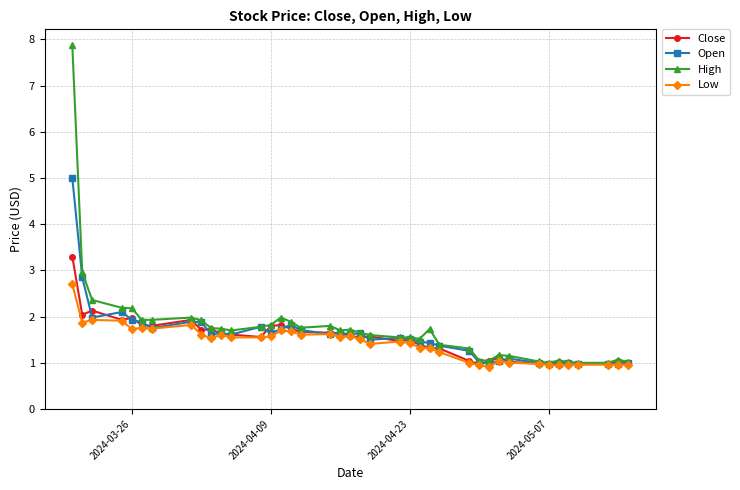

List the series in order of their peak value, highest first.

High, Open, Close, Low